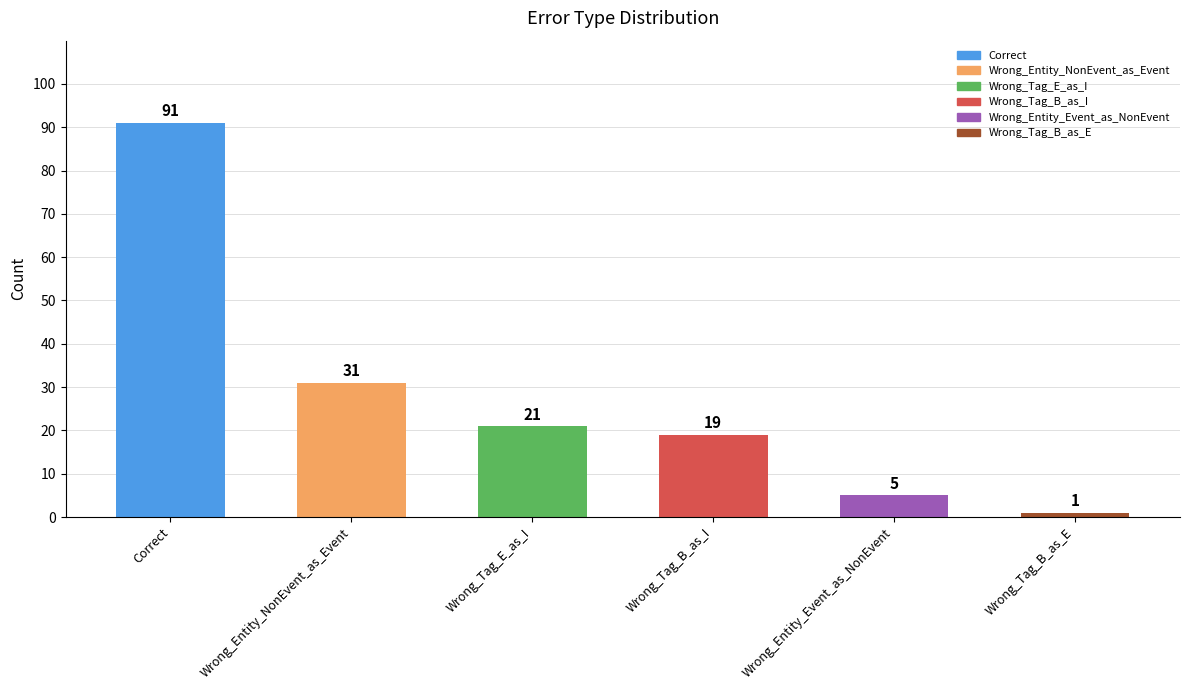

Are the bars horizontal?

No